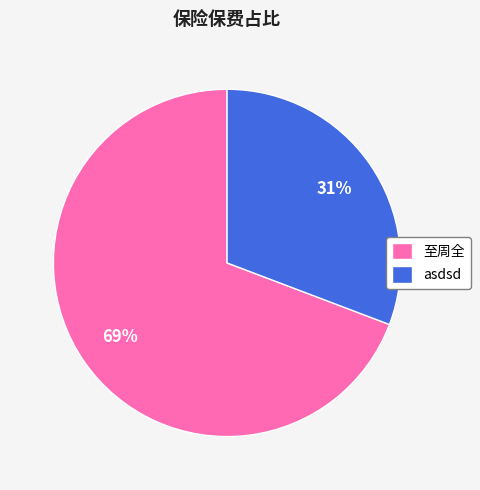

Rank the categories by value from highest to lowest.

至周全, asdsd